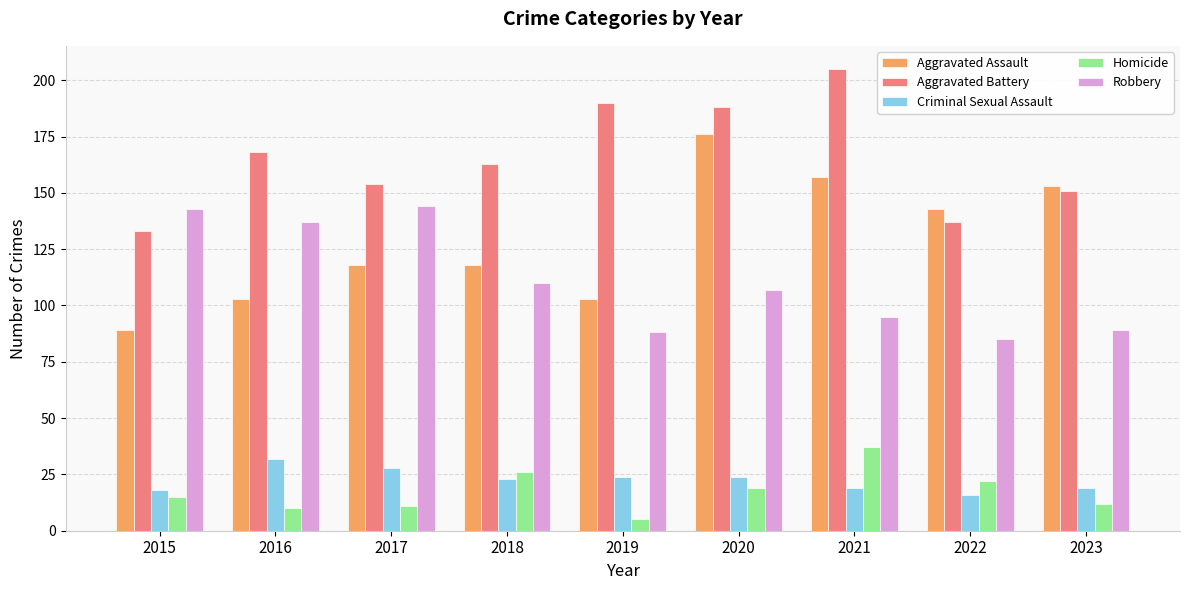

How many series are shown in this chart?

5